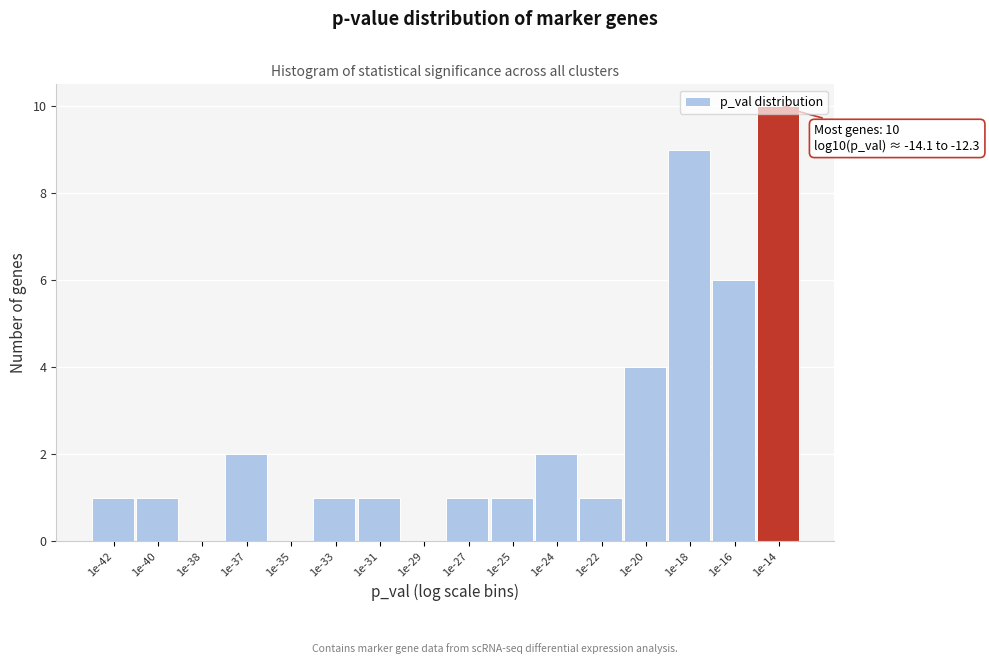

What is the maximum value shown in the chart?

10